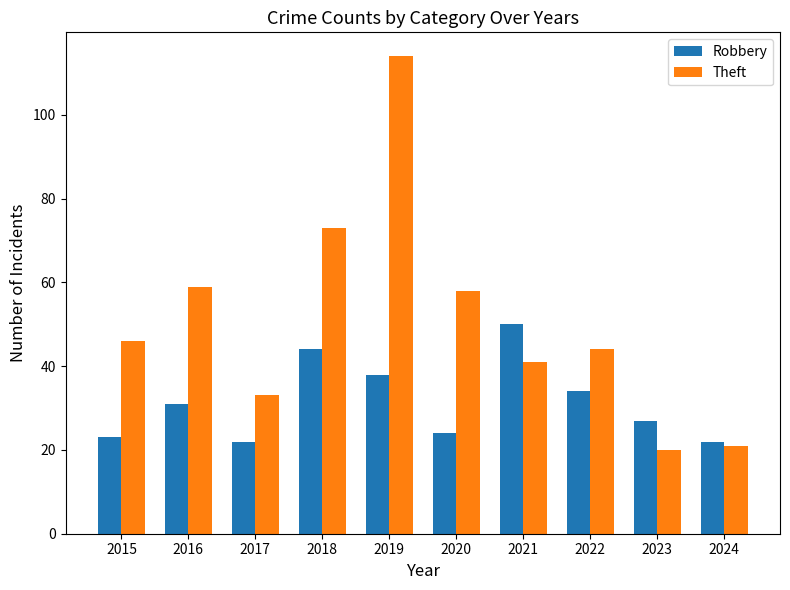

At which category is the sum across all series the highest?

2019